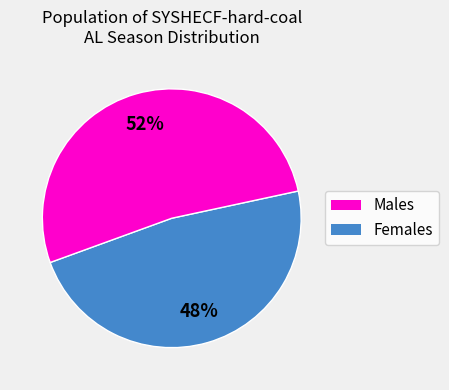

Is there a majority slice in this chart?

Yes